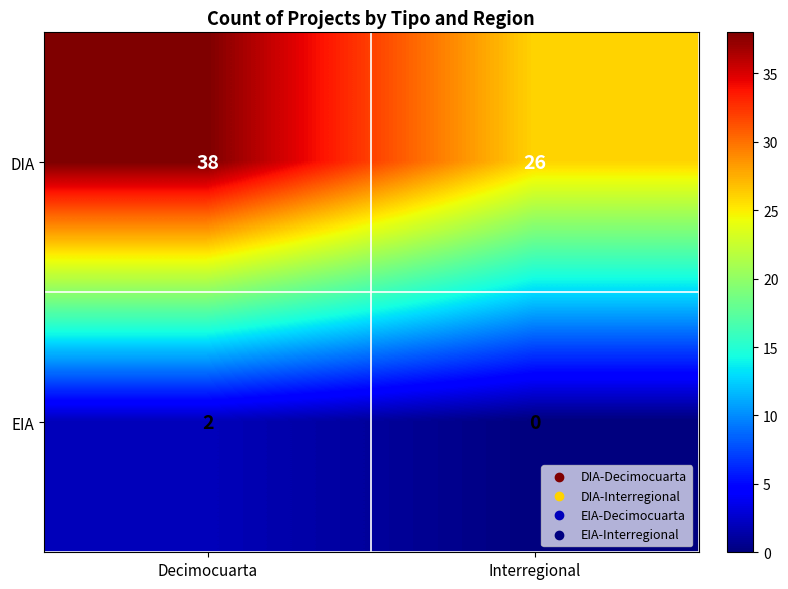

The DIA series shows 23 at Decimocuarta. True or false?

False